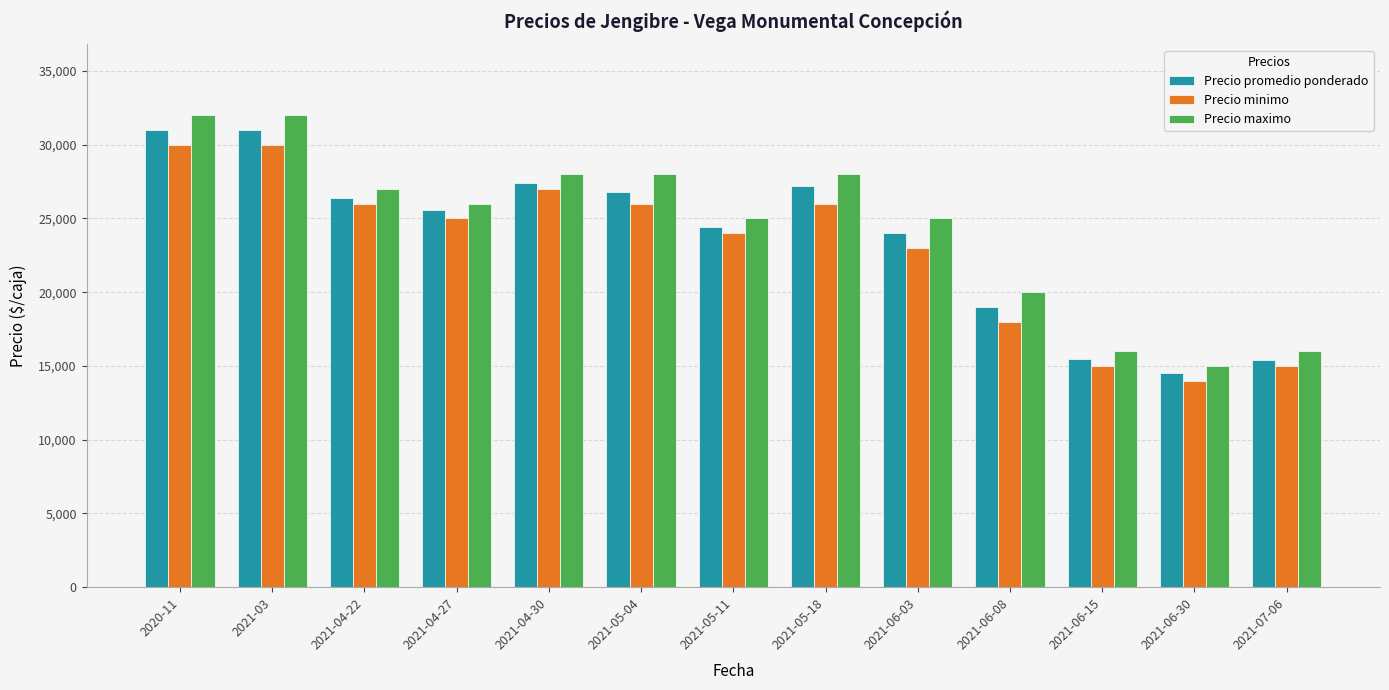

The value of Precio maximo at 2021-05-11 is 5420. True or false?

False